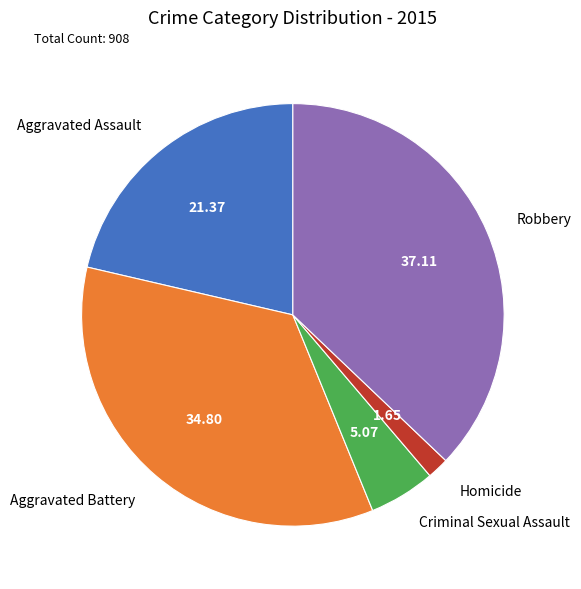

Combined, do Aggravated Assault and Criminal Sexual Assault account for over 50%?

No